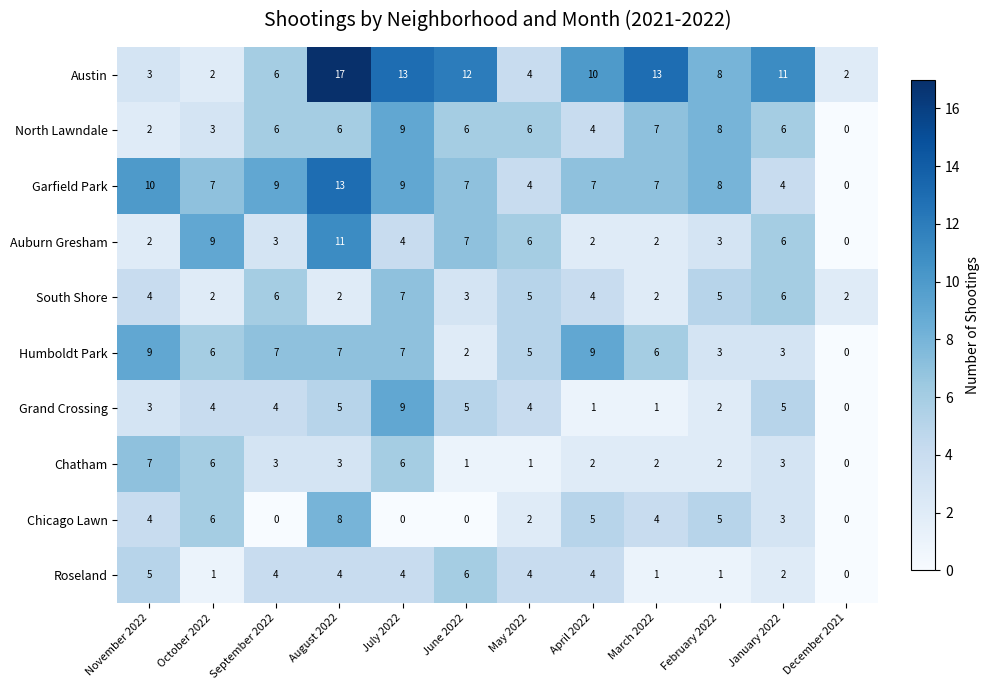

Which series has the largest range (max minus min)?

Austin